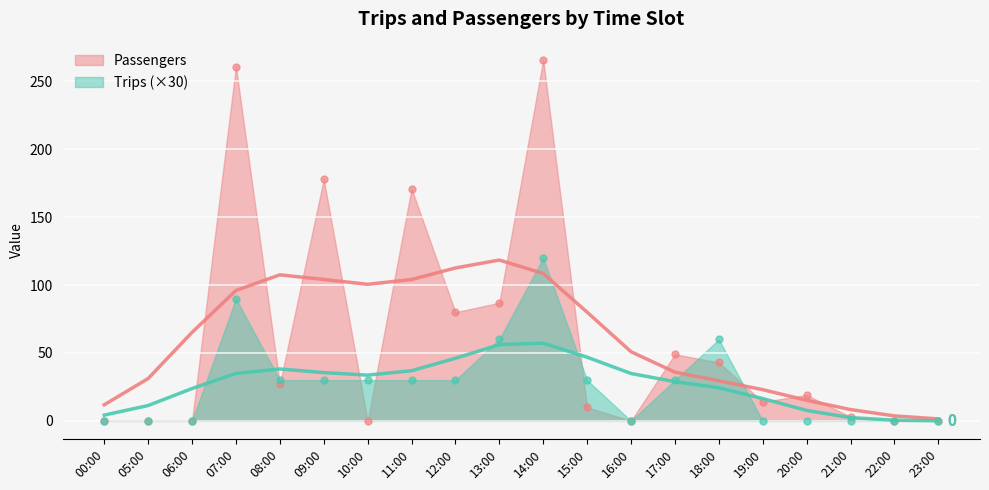

Rank the categories by Passengers value from highest to lowest.

14:00, 07:00, 09:00, 11:00, 13:00, 12:00, 17:00, 18:00, 08:00, 20:00, 19:00, 15:00, 21:00, 00:00, 05:00, 06:00, 10:00, 16:00, 22:00, 23:00